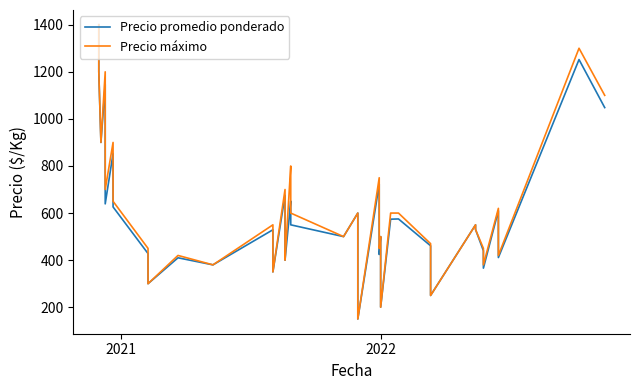

True or false: Precio promedio ponderado and Precio máximo intersect in this chart.

False